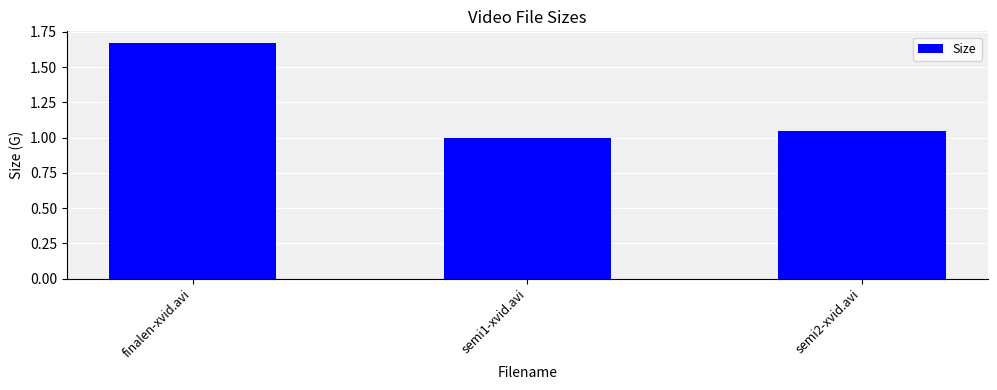

What is the label of the 1st bar from the right?

semi2-xvid.avi